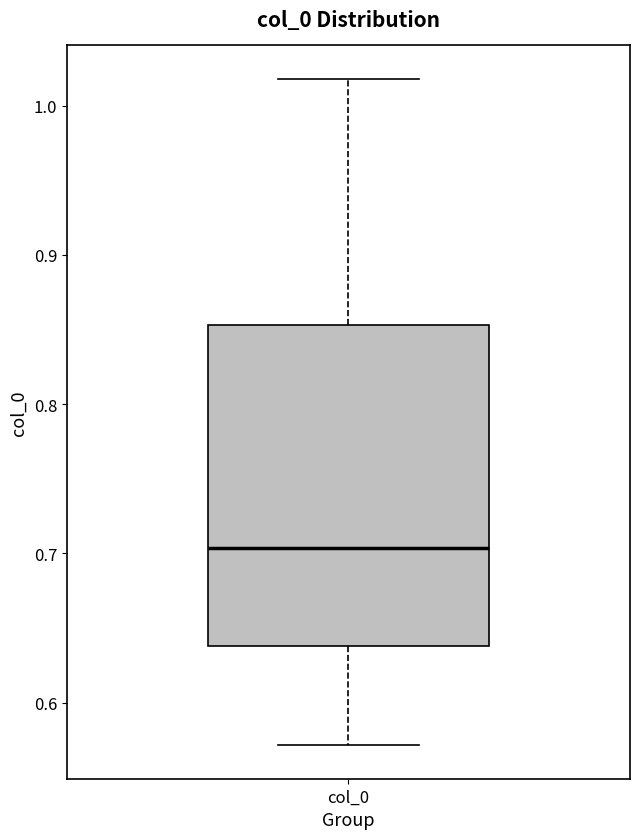

Transcribe this box plot: give where the median line is, the range the box spans, and where the two whiskers end, as read against the y-axis. The values are not printed on the chart, so give them approximately, as read against the axis.

median 0.70, box 0.64 to 0.85, whiskers 0.57 to 1.02